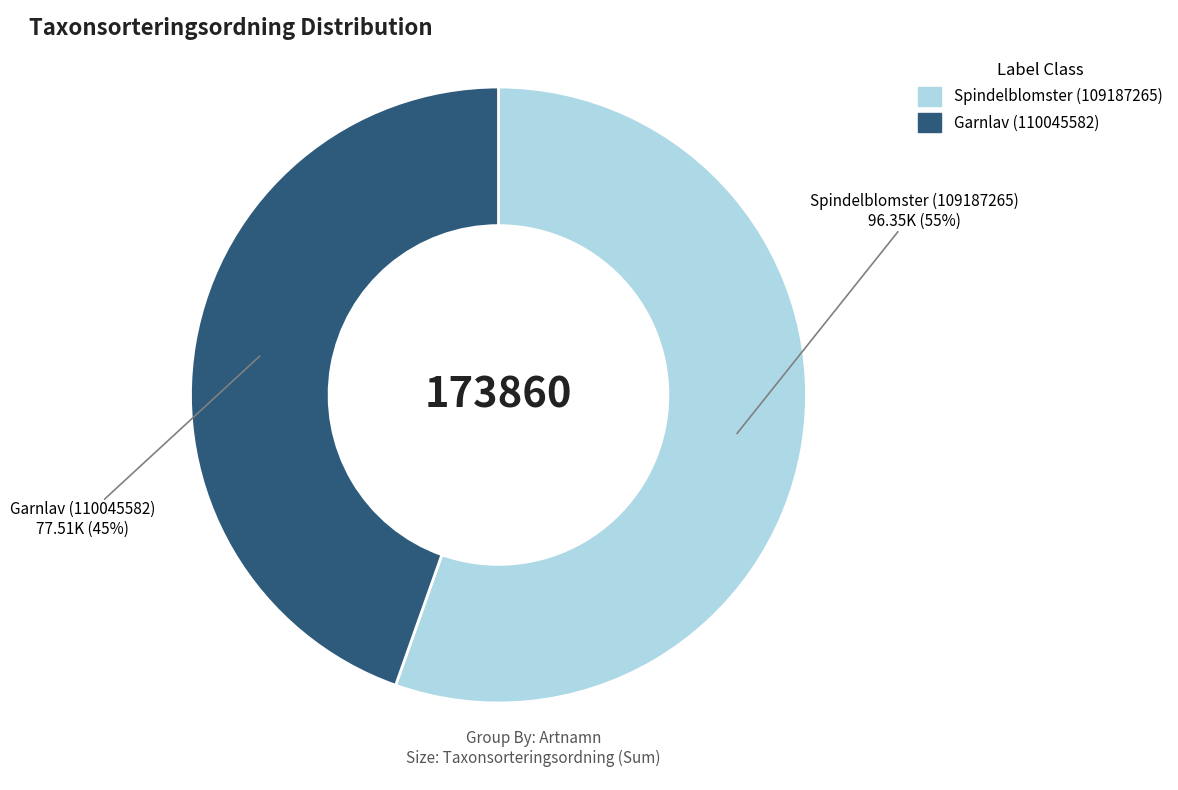

Do Garnlav (110045582) and Spindelblomster (109187265) together represent more than half of the pie?

Yes